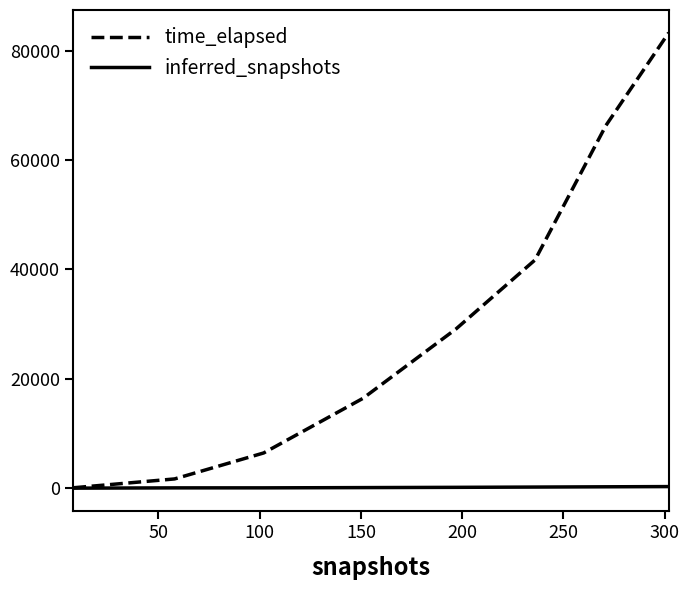

What is the sum of all inferred_snapshots values?

1083.0